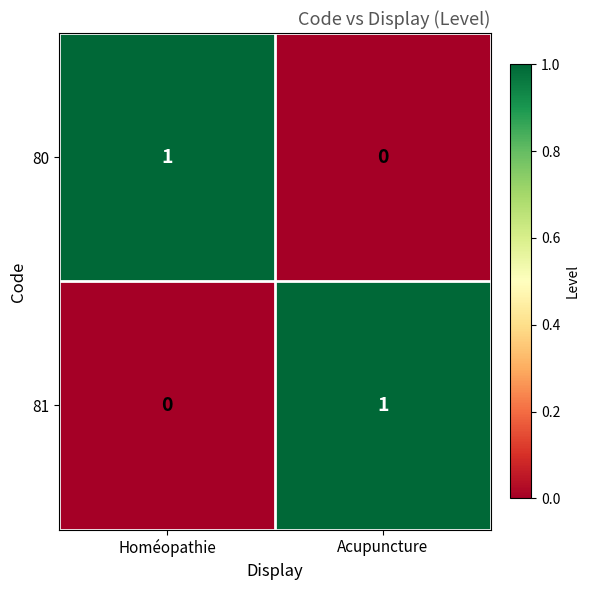

Which category has the highest value in the 80 series?

Homéopathie